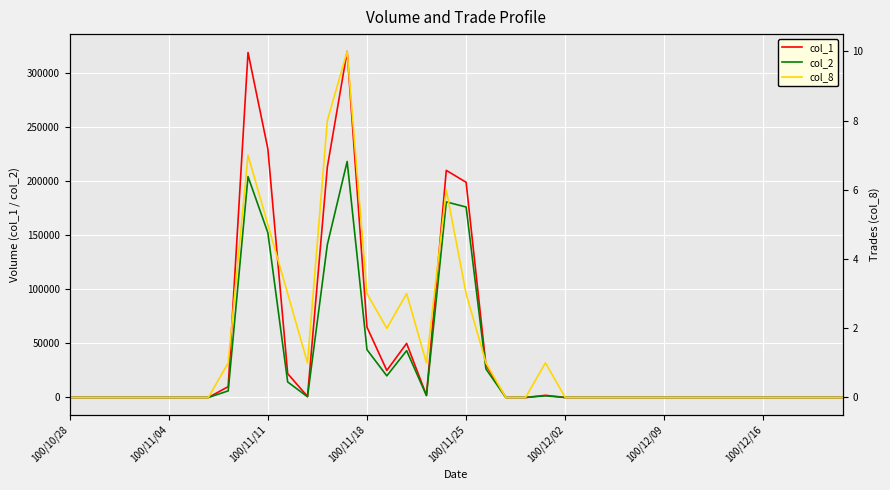

What is the maximum value shown in the chart?

320000